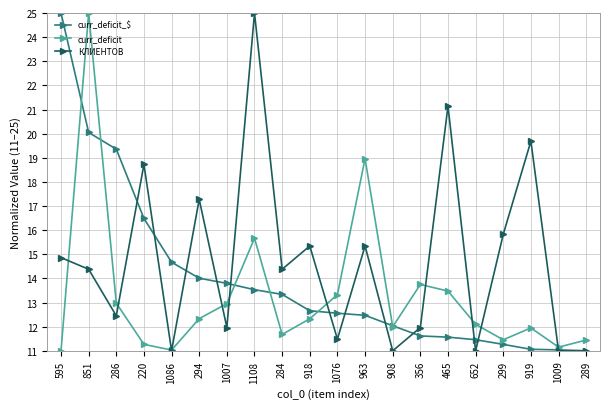

What position from the right is 595?

20